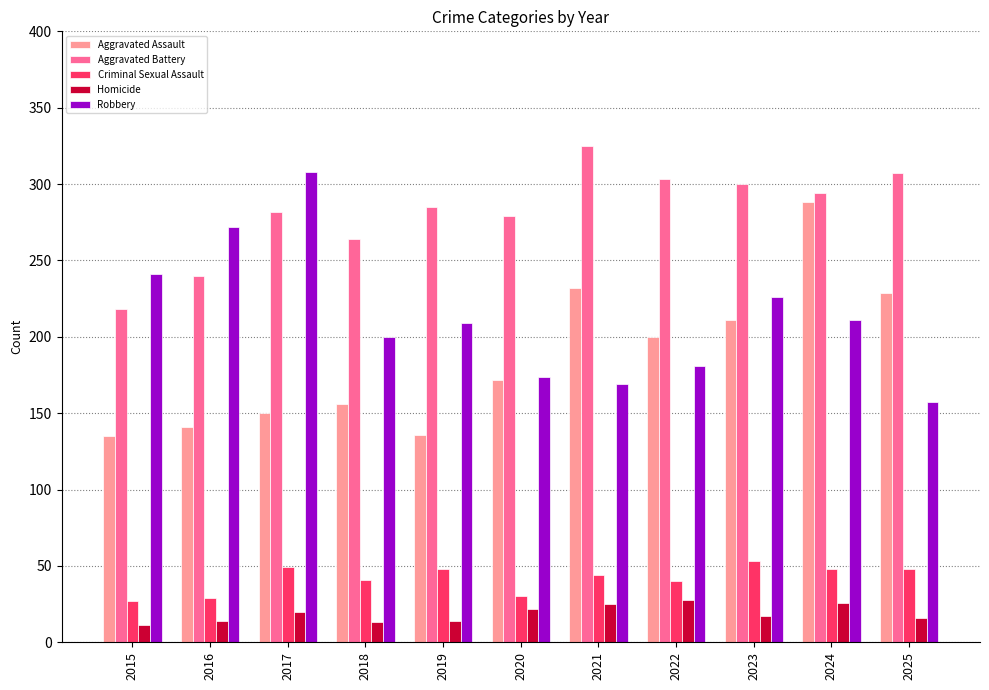

Which series changed the most between 2017 and 2022?

Robbery